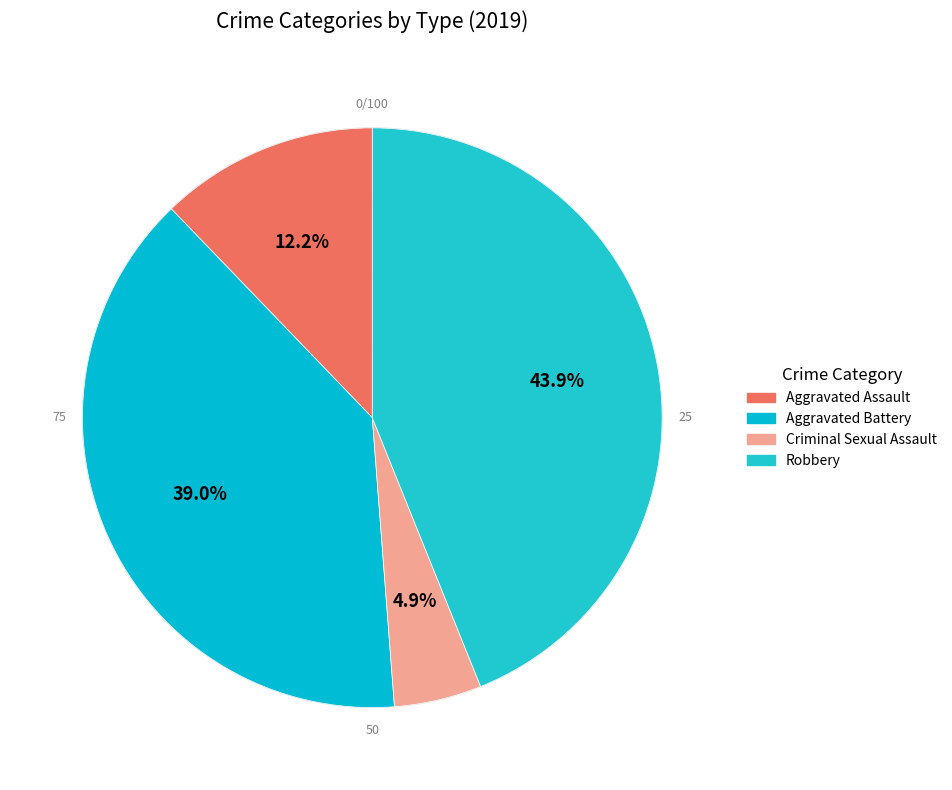

Does any single category account for the majority?

No